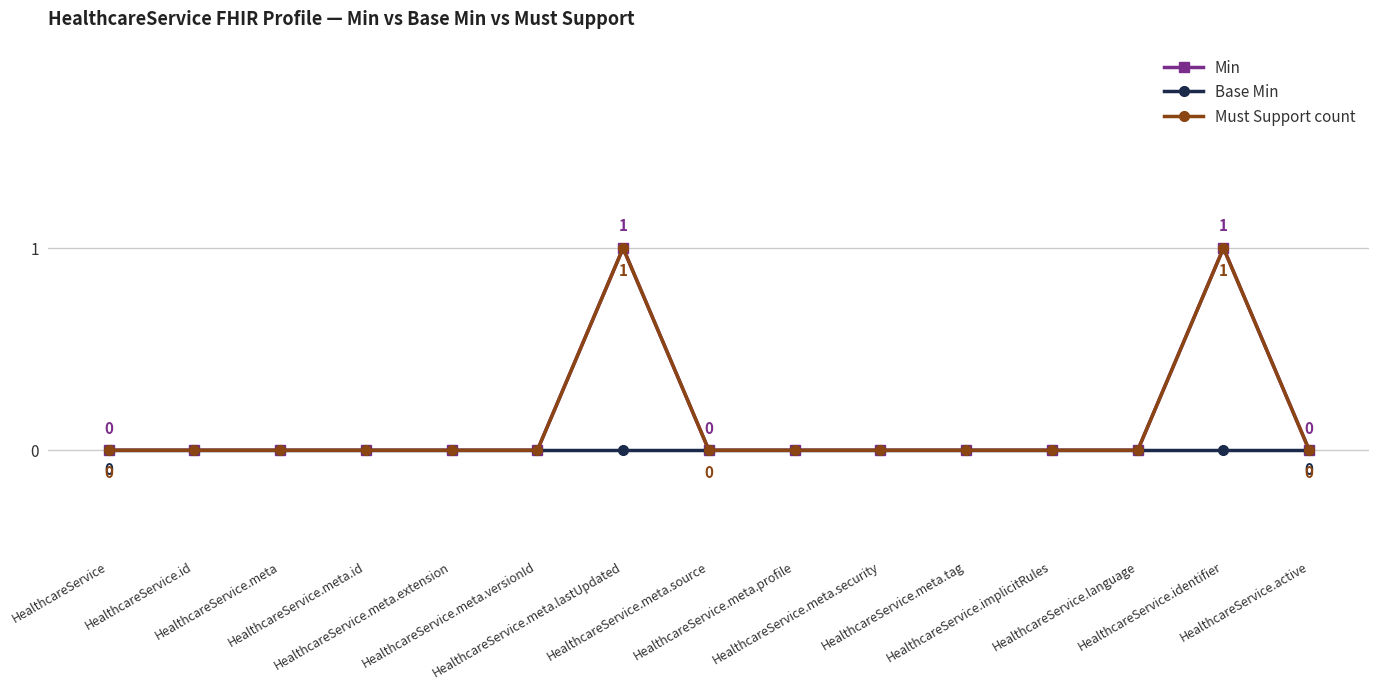

Is this an area chart (filled region under the line)?

No